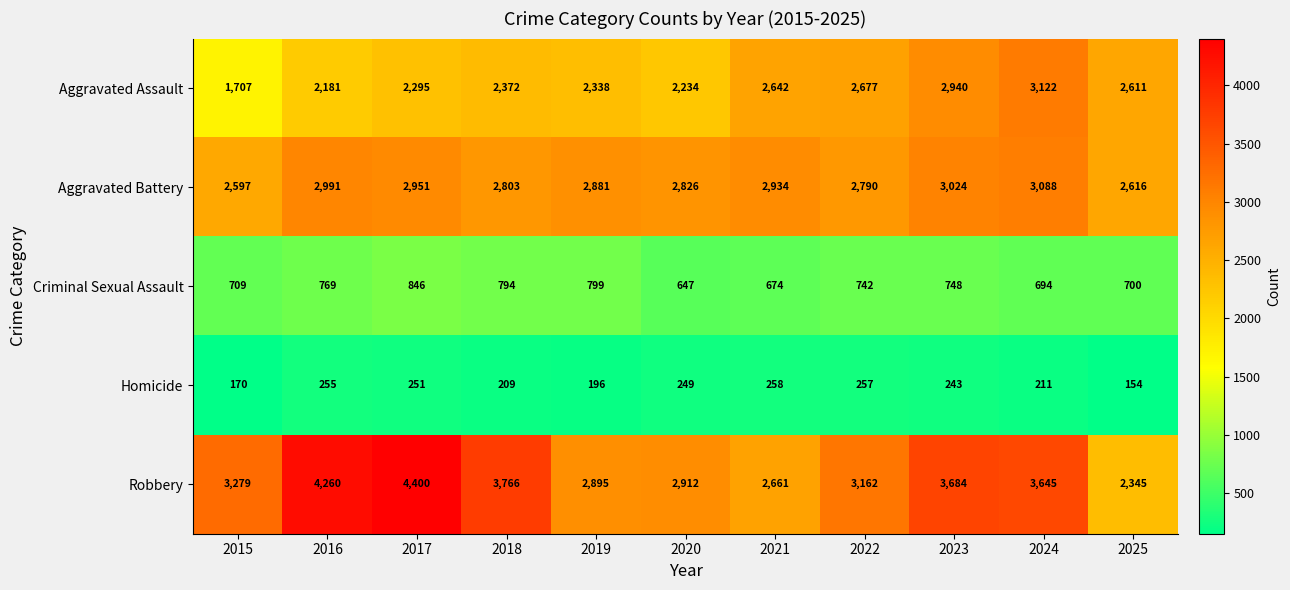

Which series changed the most between 2018 and 2022?

Robbery